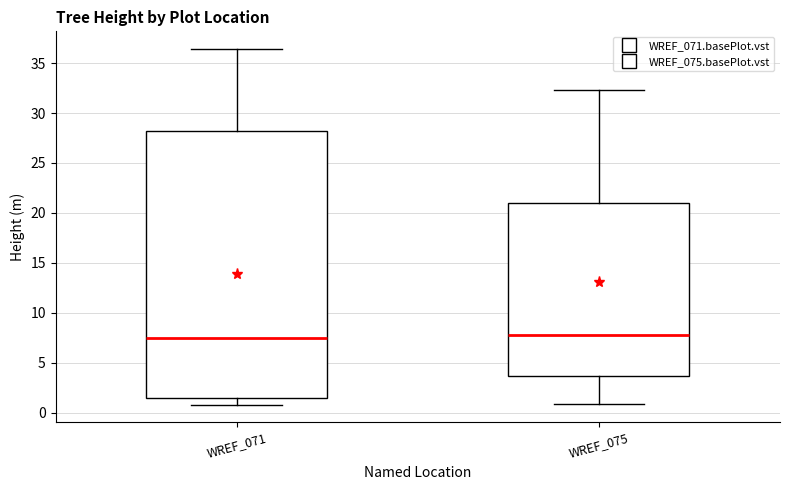

Where is the lower edge of the box for WREF_071 on the y-axis? The values are not printed on the chart, so give them approximately, as read against the axis.

1.5